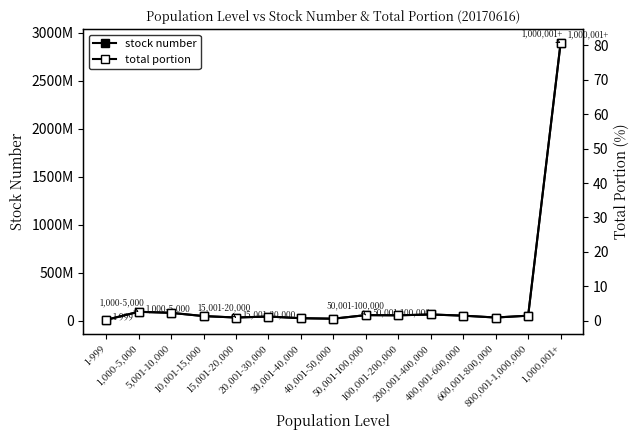

In stock number, how many points are lower than both neighbors (excluding endpoints)?

4